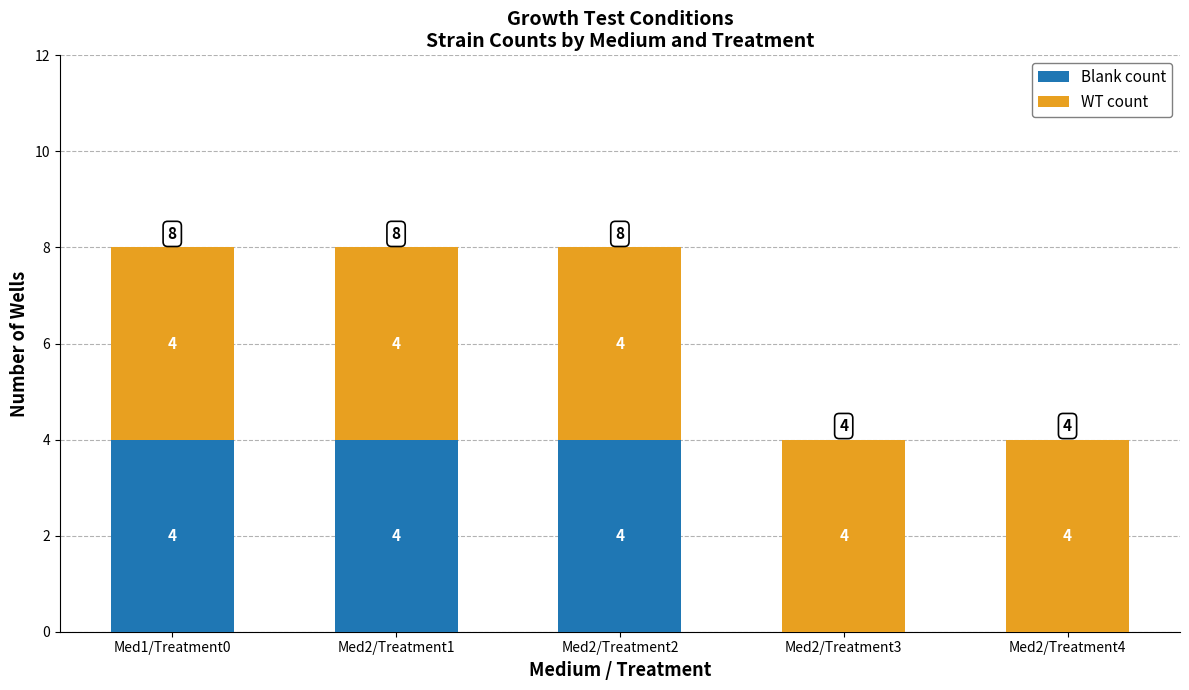

How many series are shown in this chart?

2